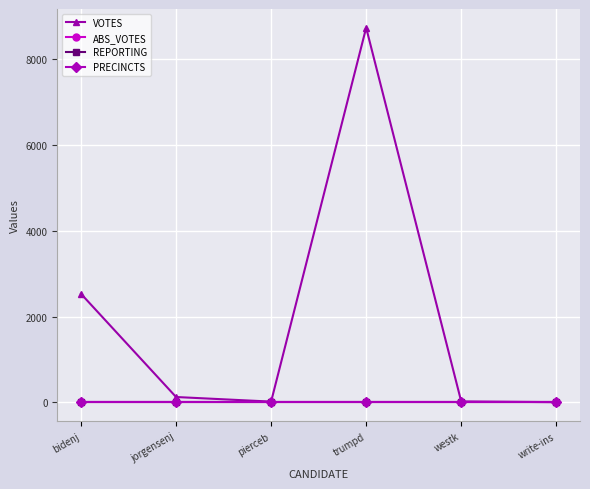

Reading left to right, what are all the values shown in this chart?

VOTES: bidenj=2530	jorgensenj=124	pierceb=17	trumpd=8737	westk=21	write-ins=4
ABS_VOTES: bidenj=0	jorgensenj=0	pierceb=0	trumpd=0	westk=0	write-ins=0
REPORTING: bidenj=14	jorgensenj=14	pierceb=14	trumpd=14	westk=14	write-ins=14
PRECINCTS: bidenj=14	jorgensenj=14	pierceb=14	trumpd=14	westk=14	write-ins=14